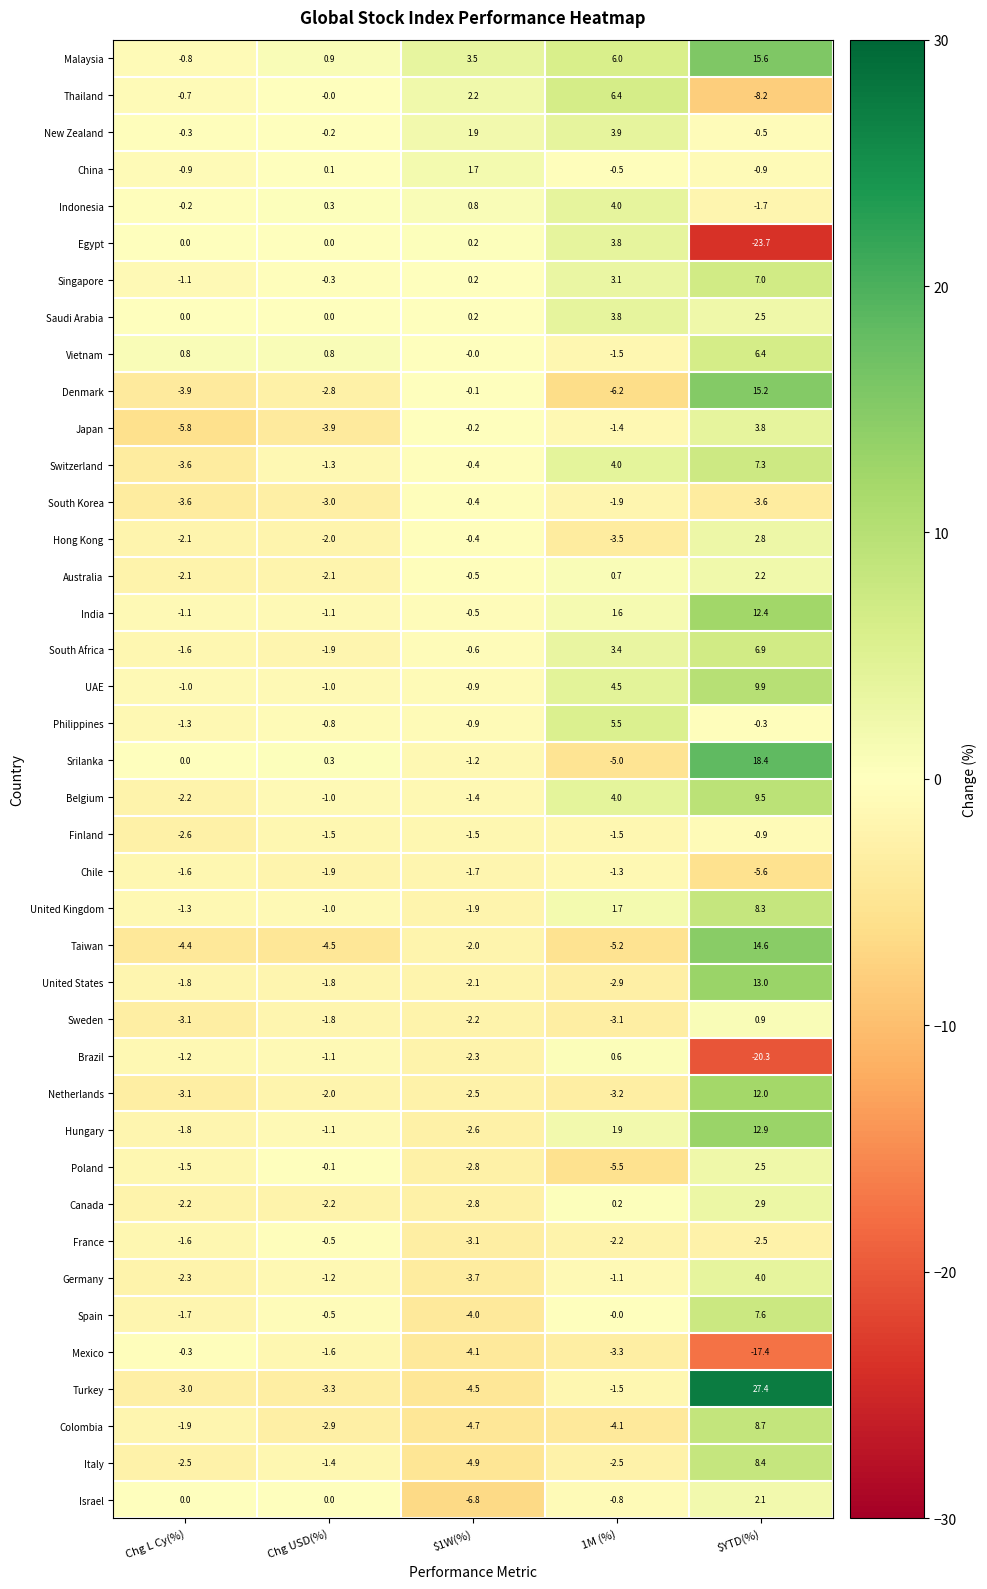

How many distinct data groups are displayed?

40